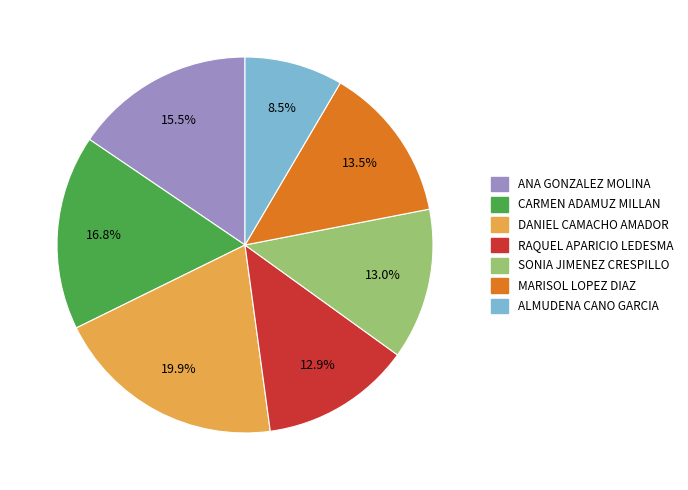

To the nearest percent, what percentage of the pie is RAQUEL APARICIO LEDESMA?

13%